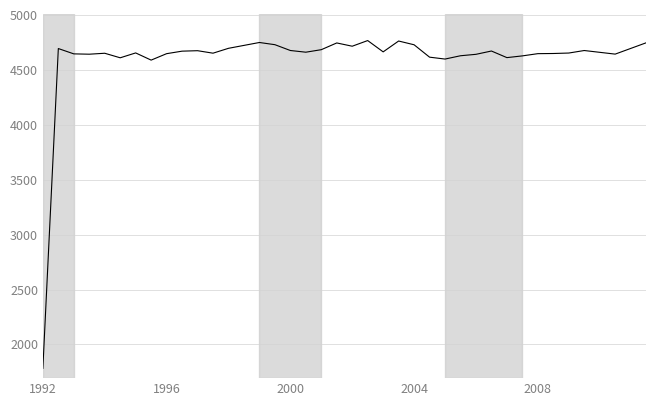

What is the minimum value shown in the chart?

1782.1